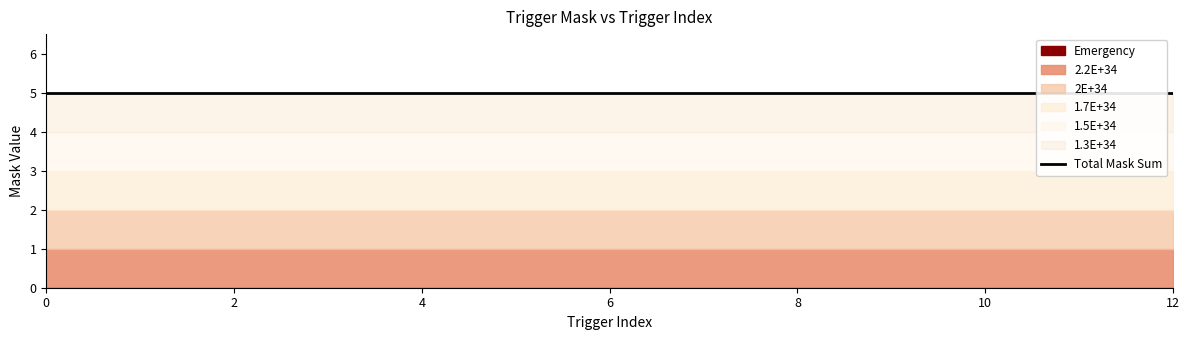

True or false: 2E+34 has more than 0 interior local peaks.

False